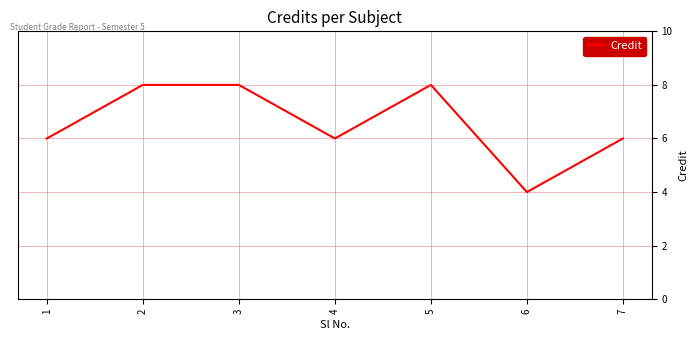

Reading left to right, transcribe all the data shown in this chart.

6	8	8	6	8	4	6